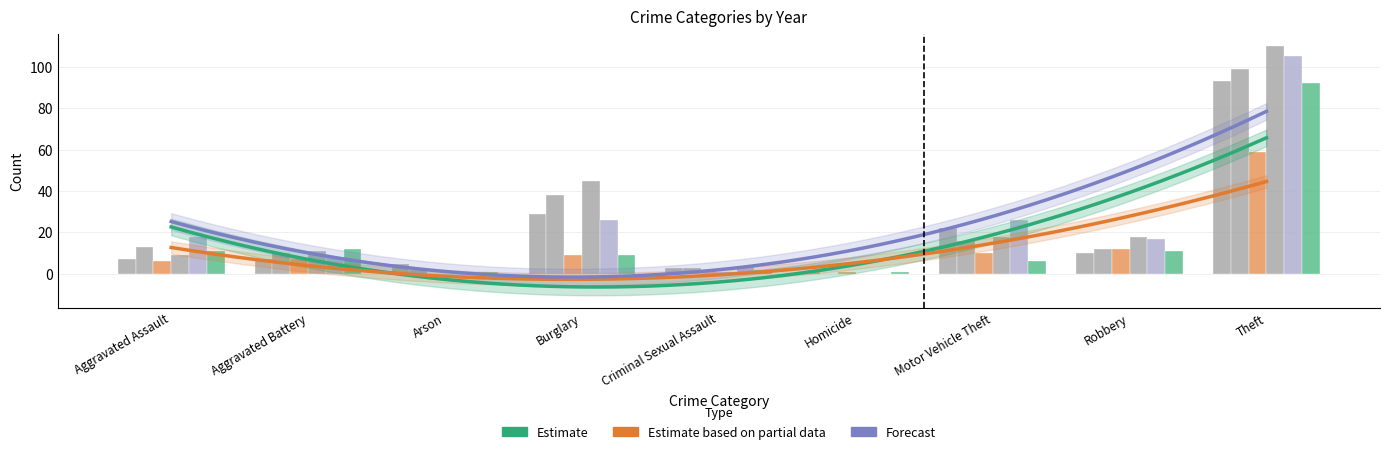

What is the maximum value shown in the chart?

110